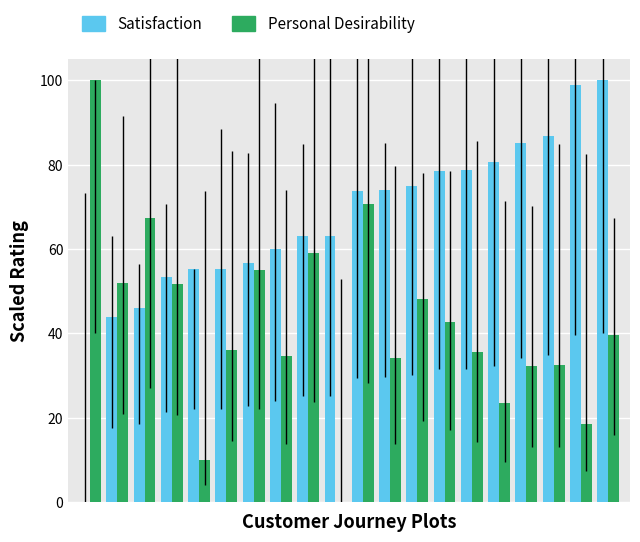

Are the bars horizontal?

No